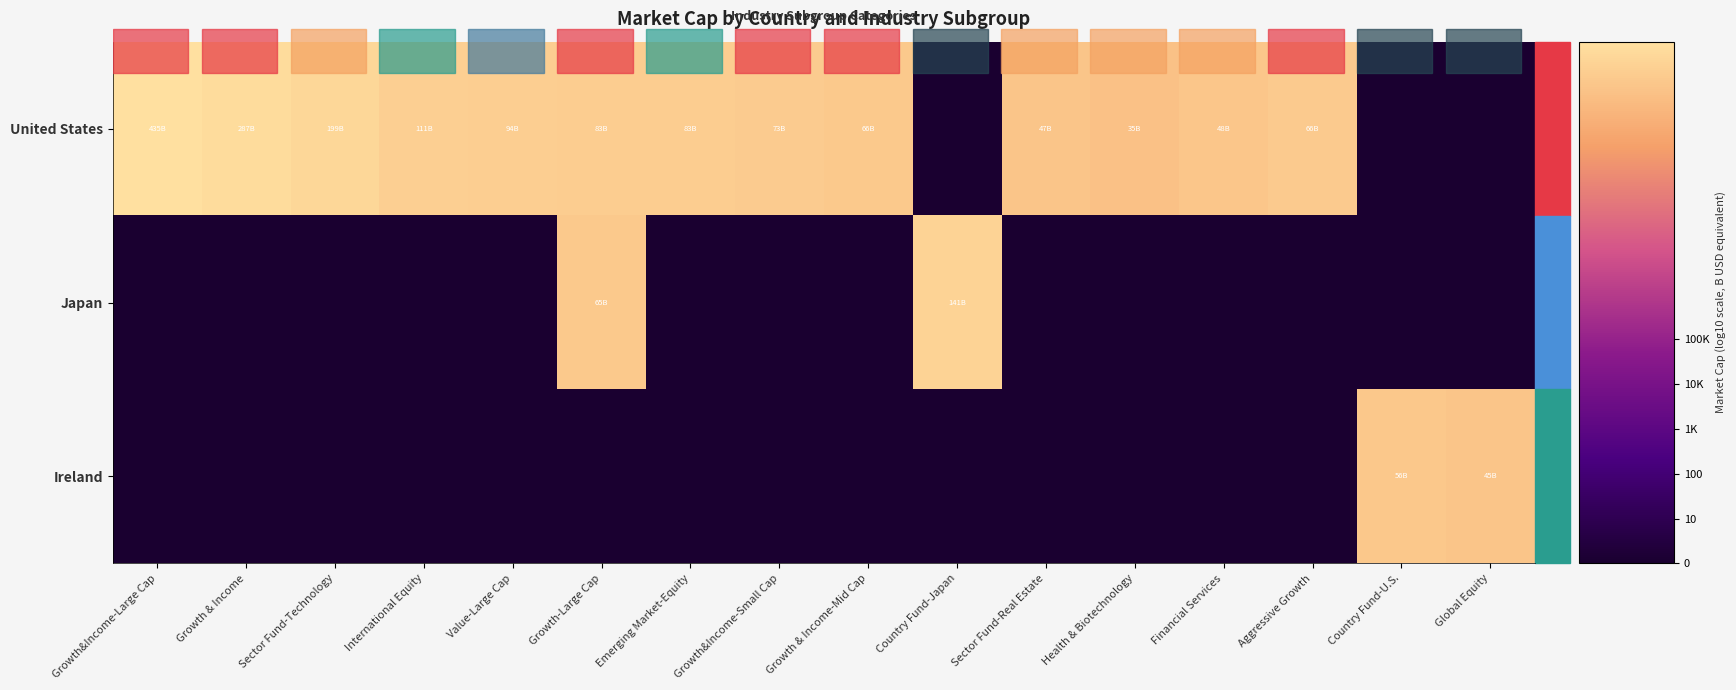

Rank the series at Growth&Income-Small Cap from lowest to highest value.

Japan, Ireland, United States